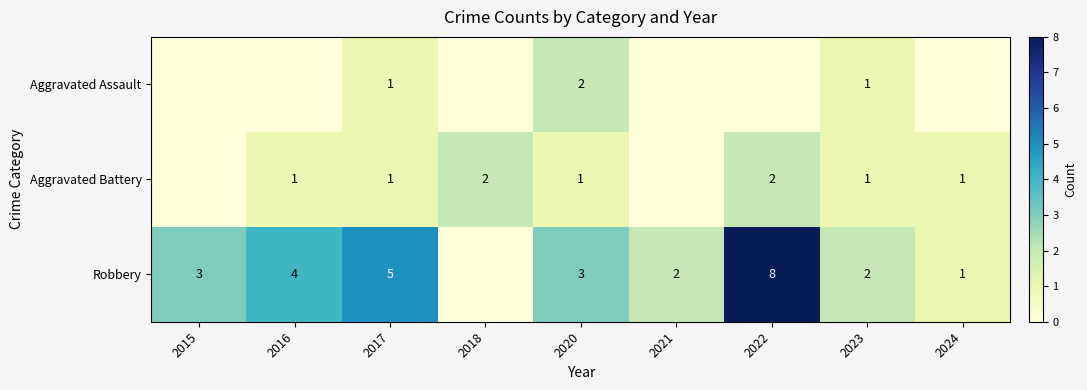

Which series changed the most between 2017 and 2020?

Robbery